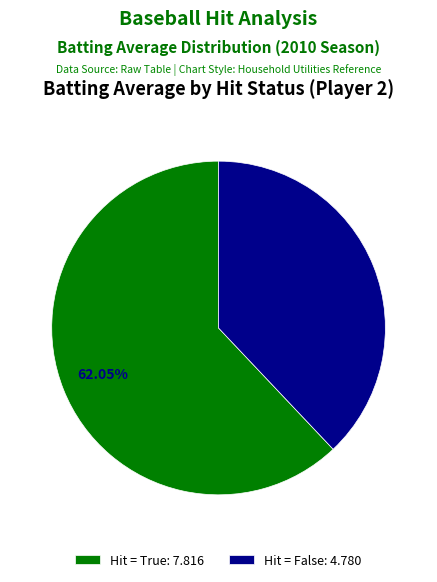

Is there any slice that represents more than half of the pie?

Yes